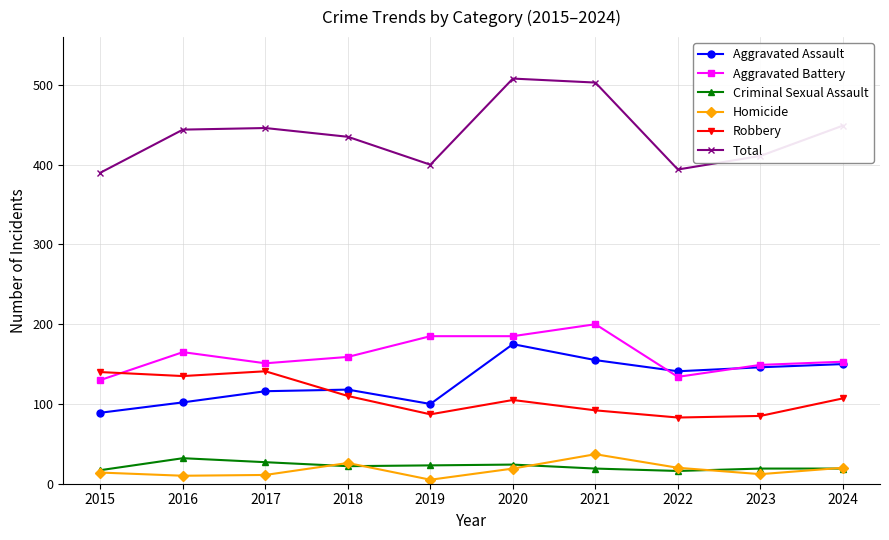

True or false: Criminal Sexual Assault and Total intersect in this chart.

False